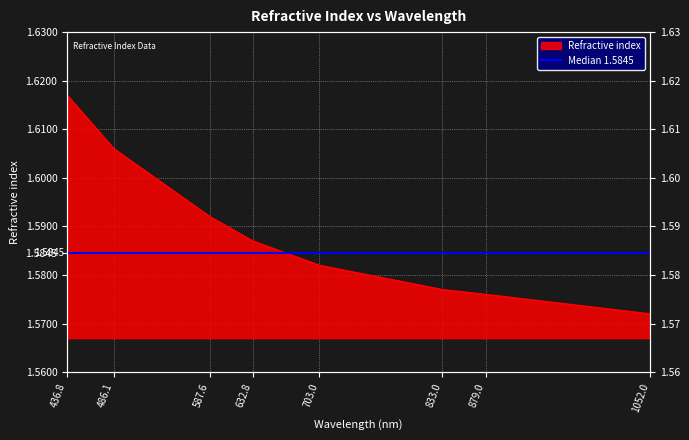

List the labels in order of value, smallest first.

1052.0, 879.0, 833.0, 703.0, 632.8, 587.6, 486.1, 436.8